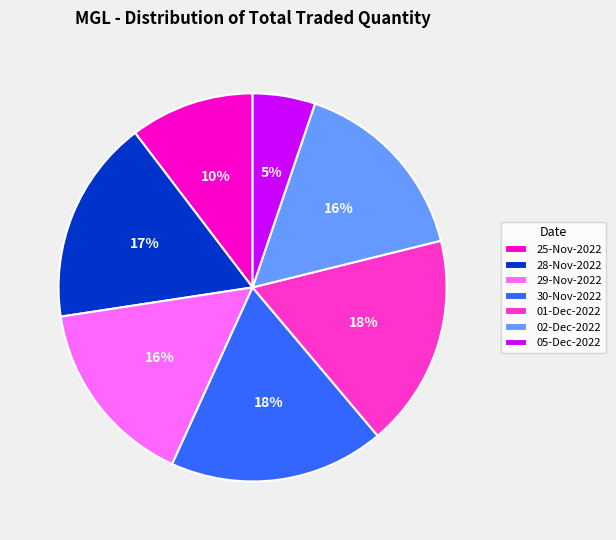

Is 05-Dec-2022 the majority of the pie?

No